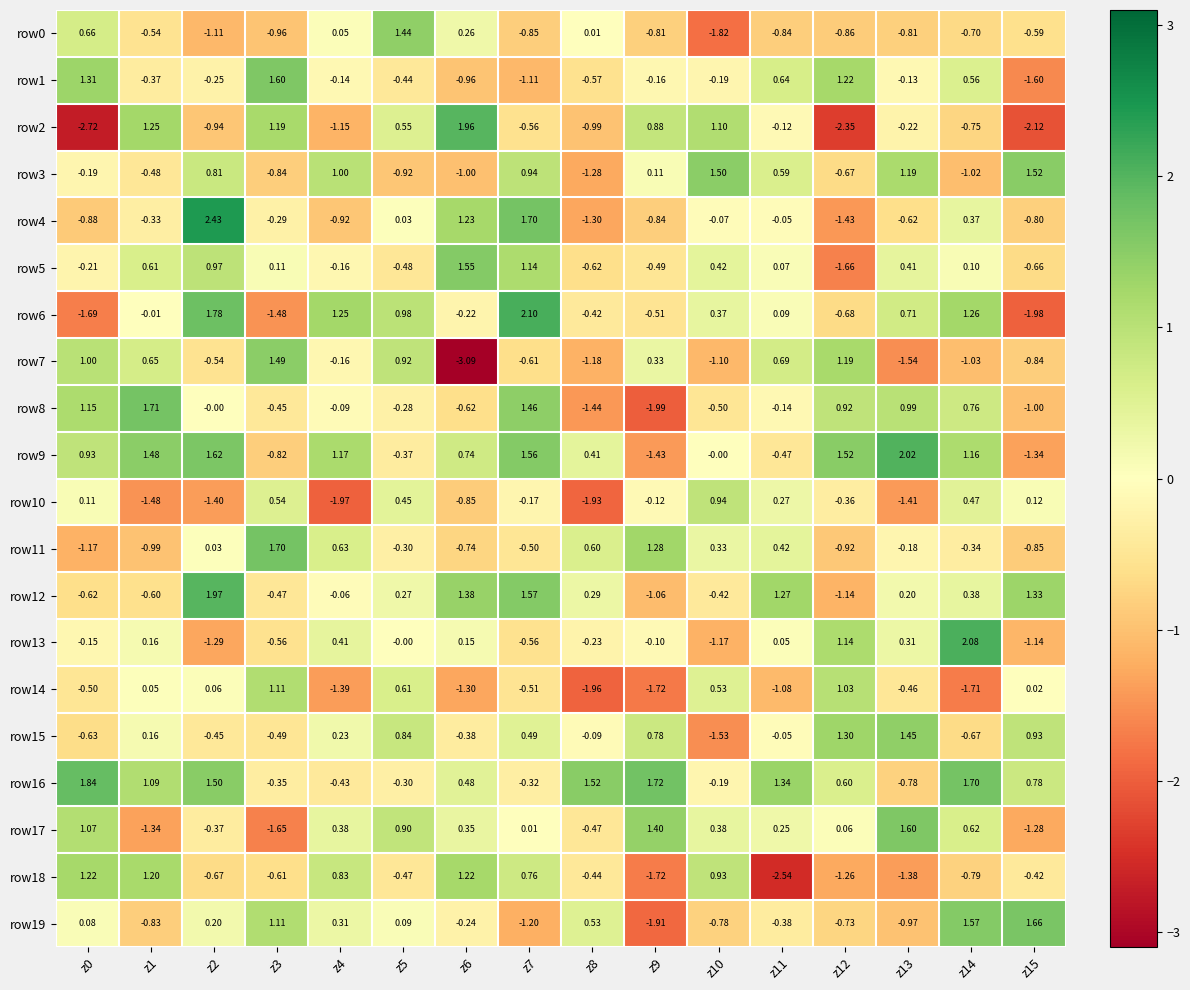

How many data points does each series have?

16